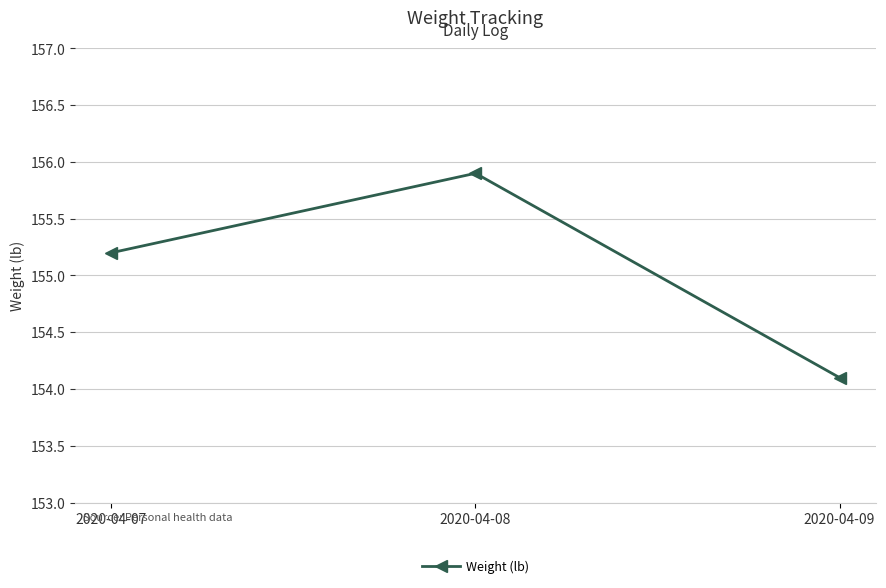

Reading left to right, transcribe all the data shown in this chart.

155.2	155.9	154.1